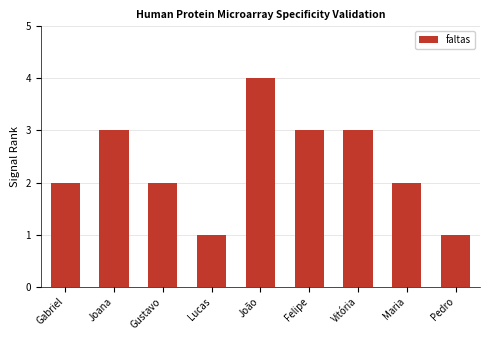

Count the values in the range 2 to 3.

6